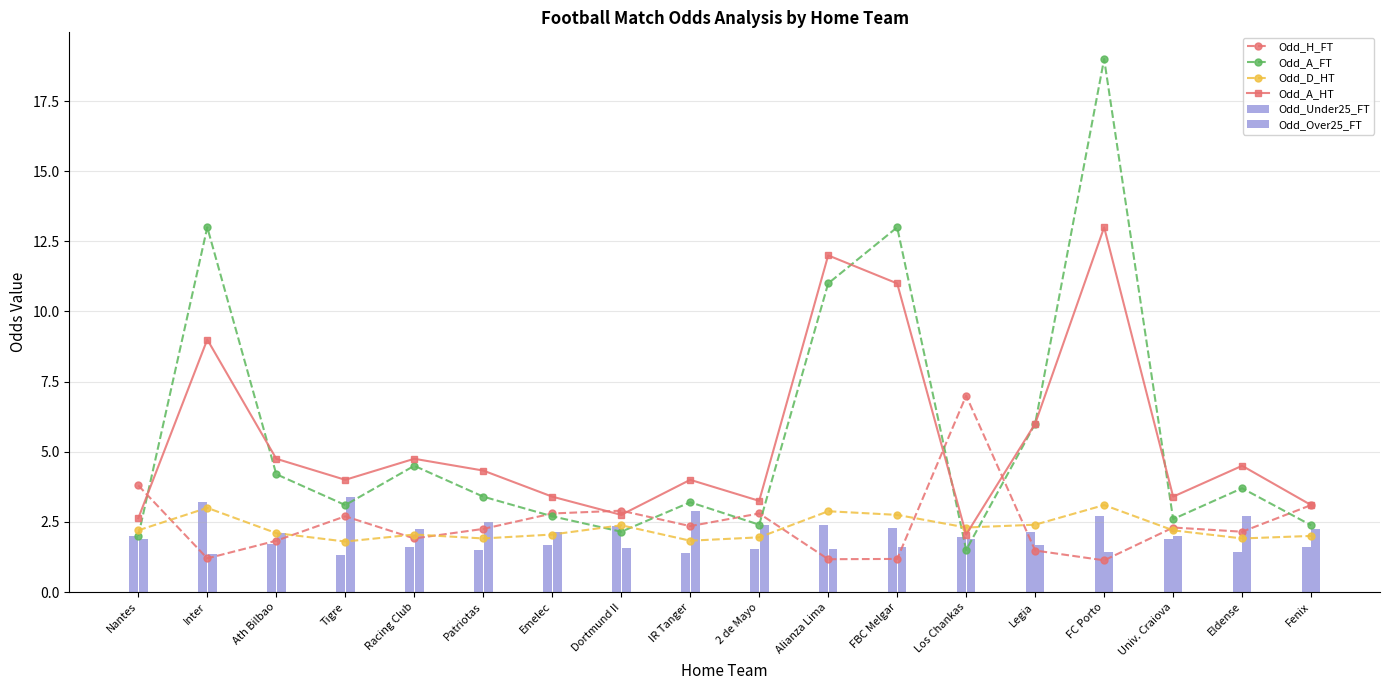

What is the difference between the second highest and minimum values in the Odd_D_HT series?

1.2